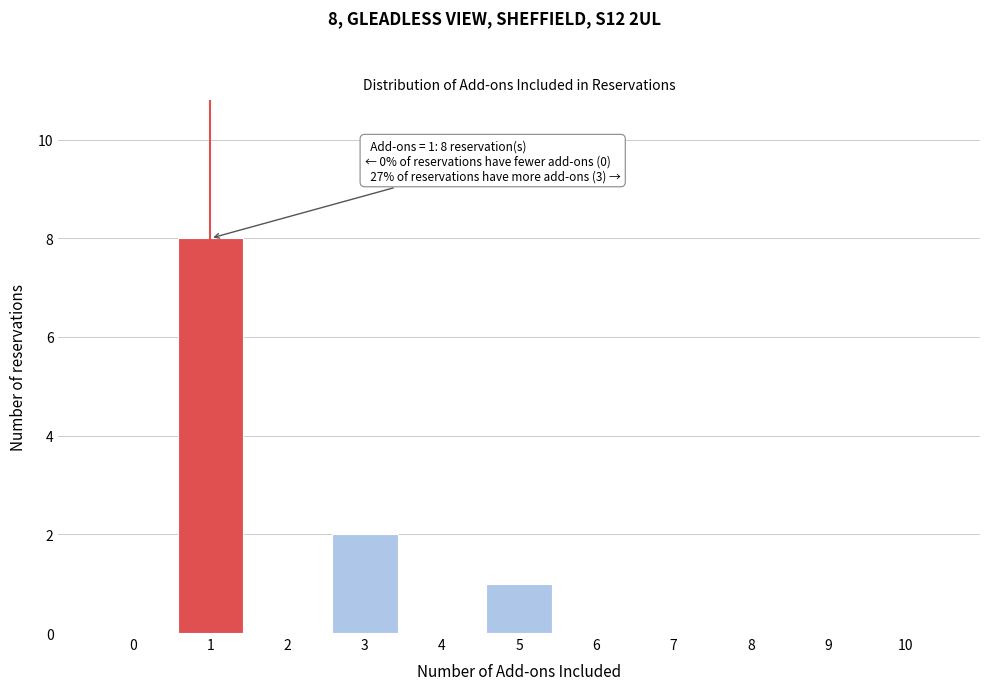

Reading left to right, transcribe all the data shown in this chart.

0=0	1=8	2=0	3=2	4=0	5=1	6=0	7=0	8=0	9=0	10=0